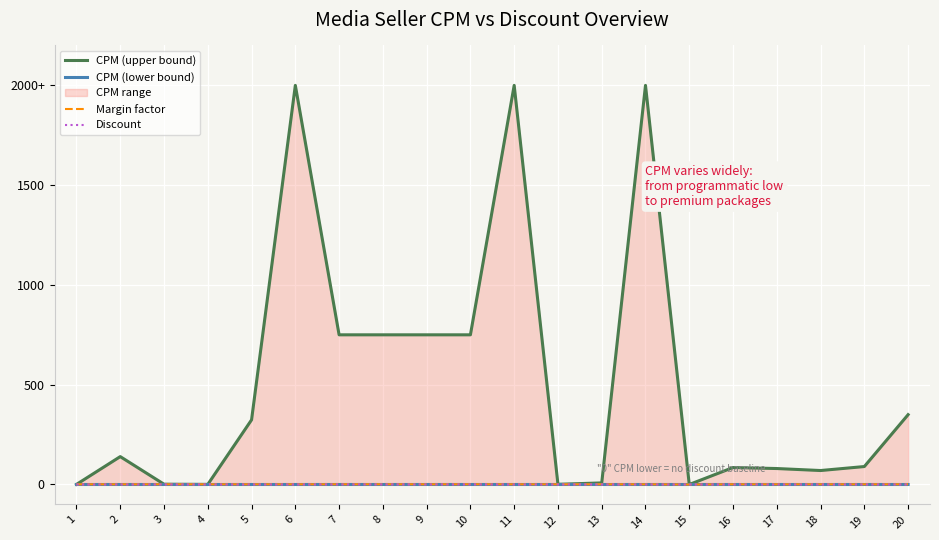

How many categories are shown in the chart?

20